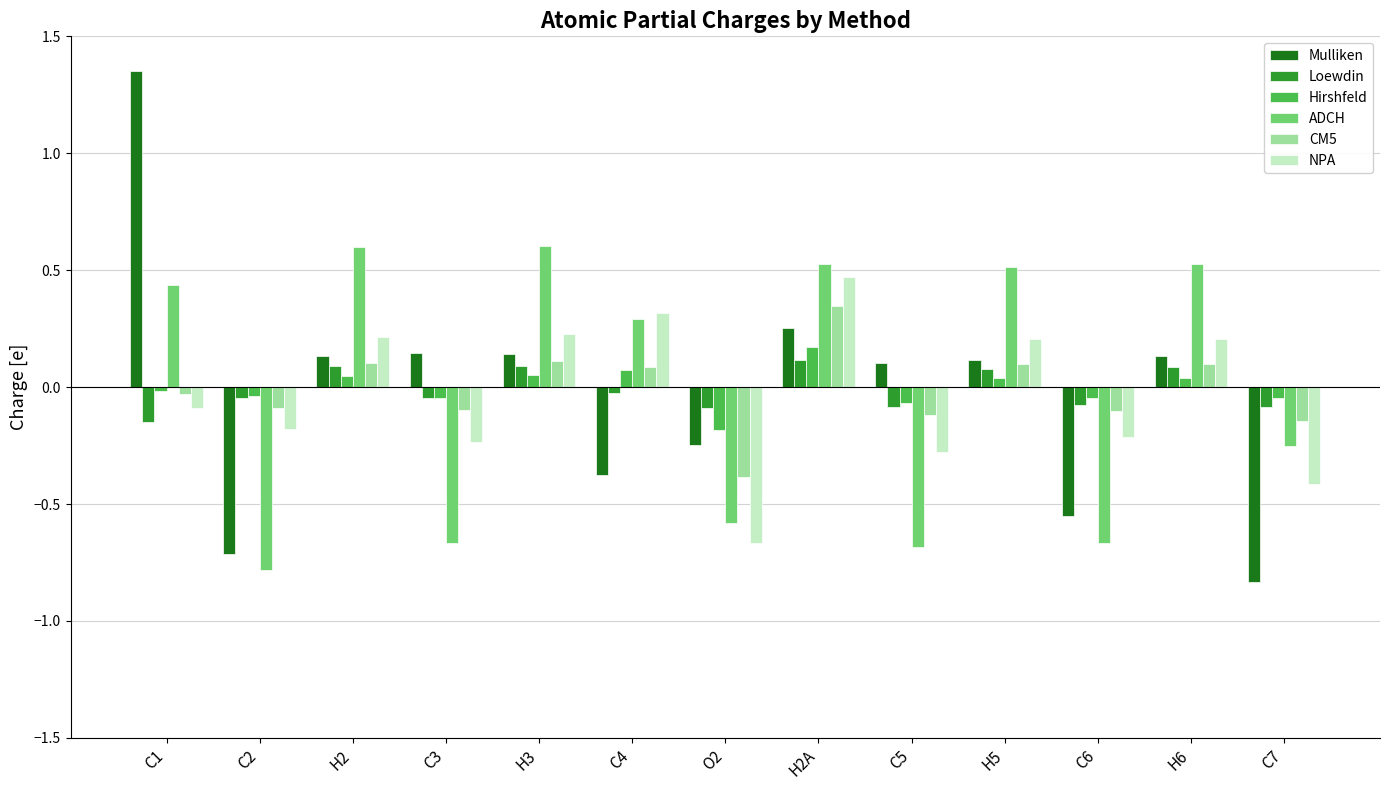

How many values in the Mulliken series are below 0?

5